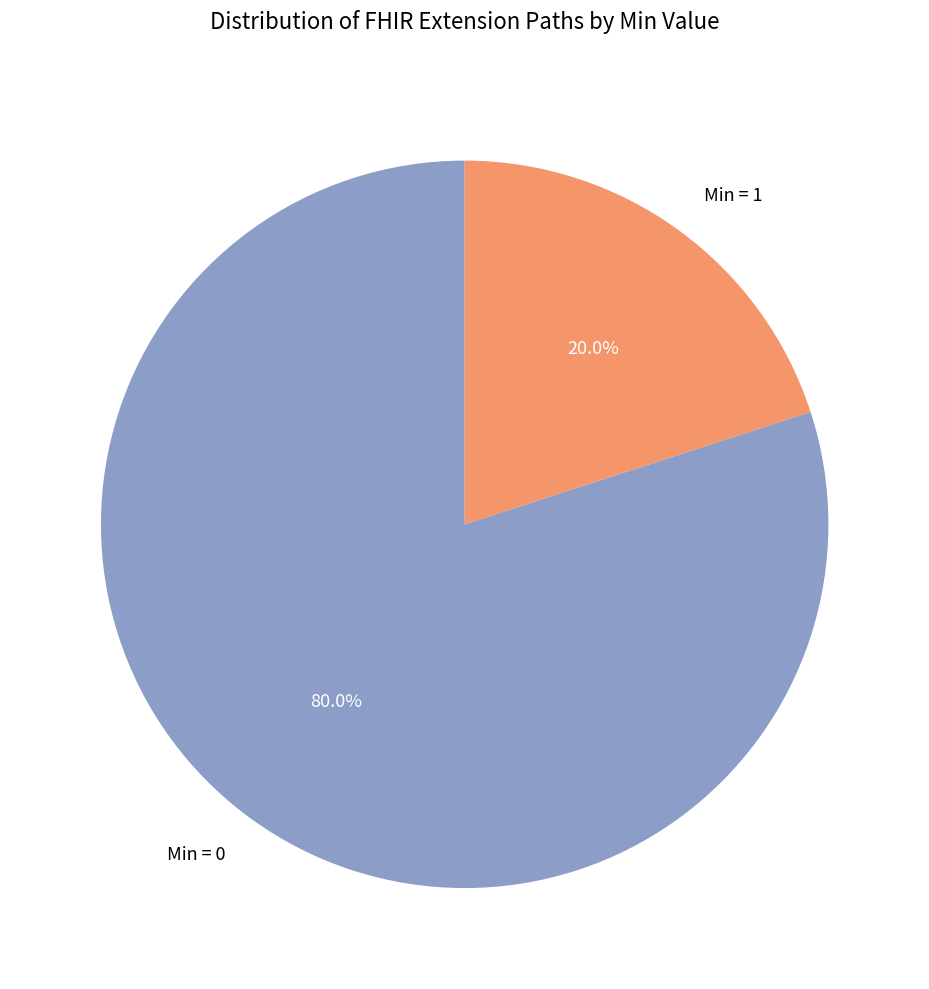

Which category accounts for the majority?

Min = 0